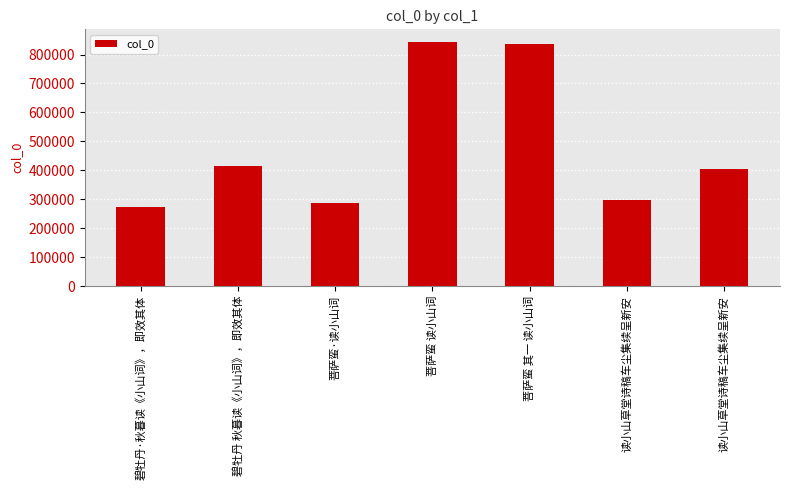

How many categories are shown in the chart?

7